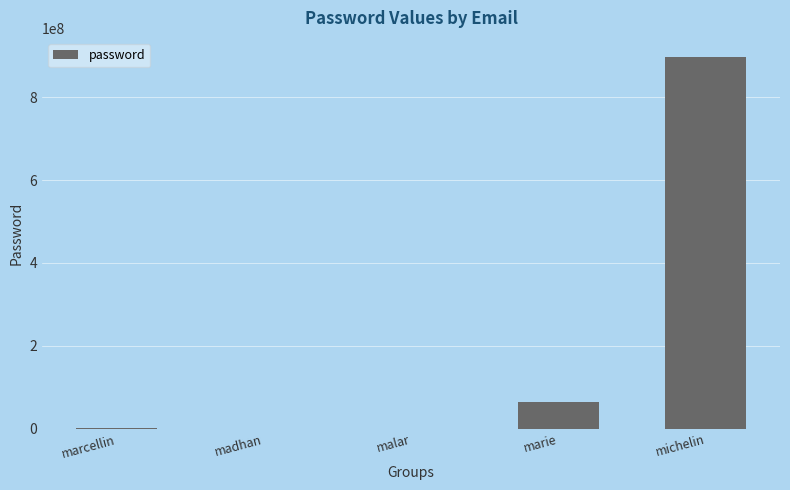

True or false: the data shows 65768798 at marie.

True